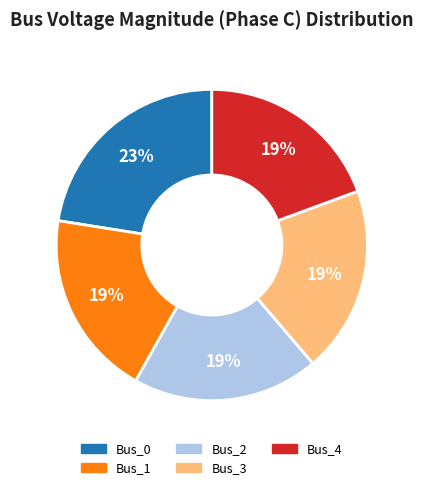

How many segments does this pie chart have?

5